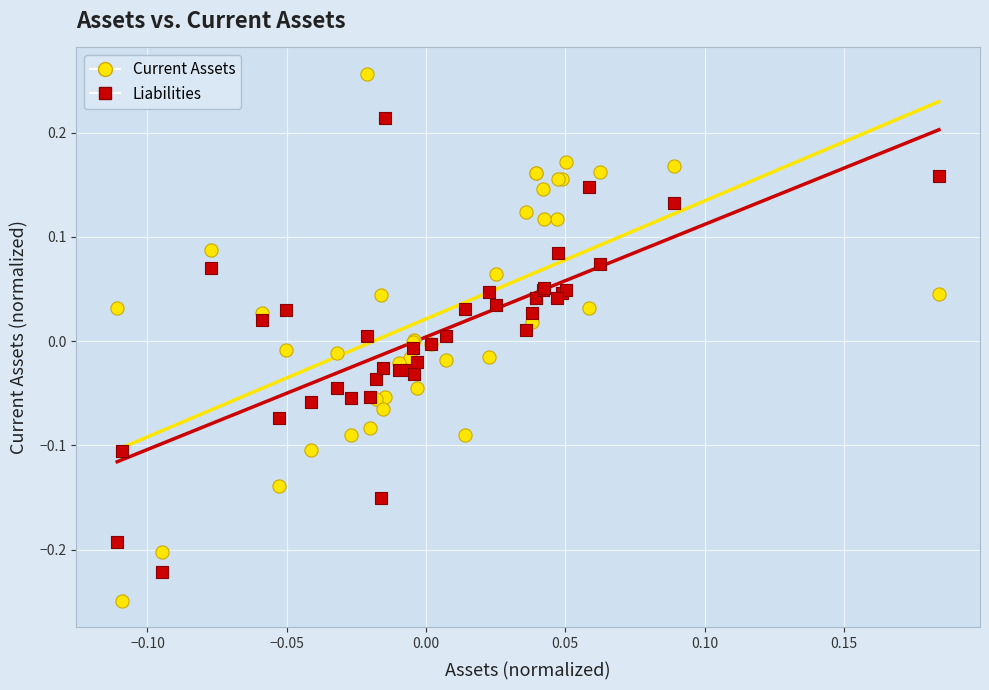

Which series reaches the minimum Y coordinate?

Current Assets